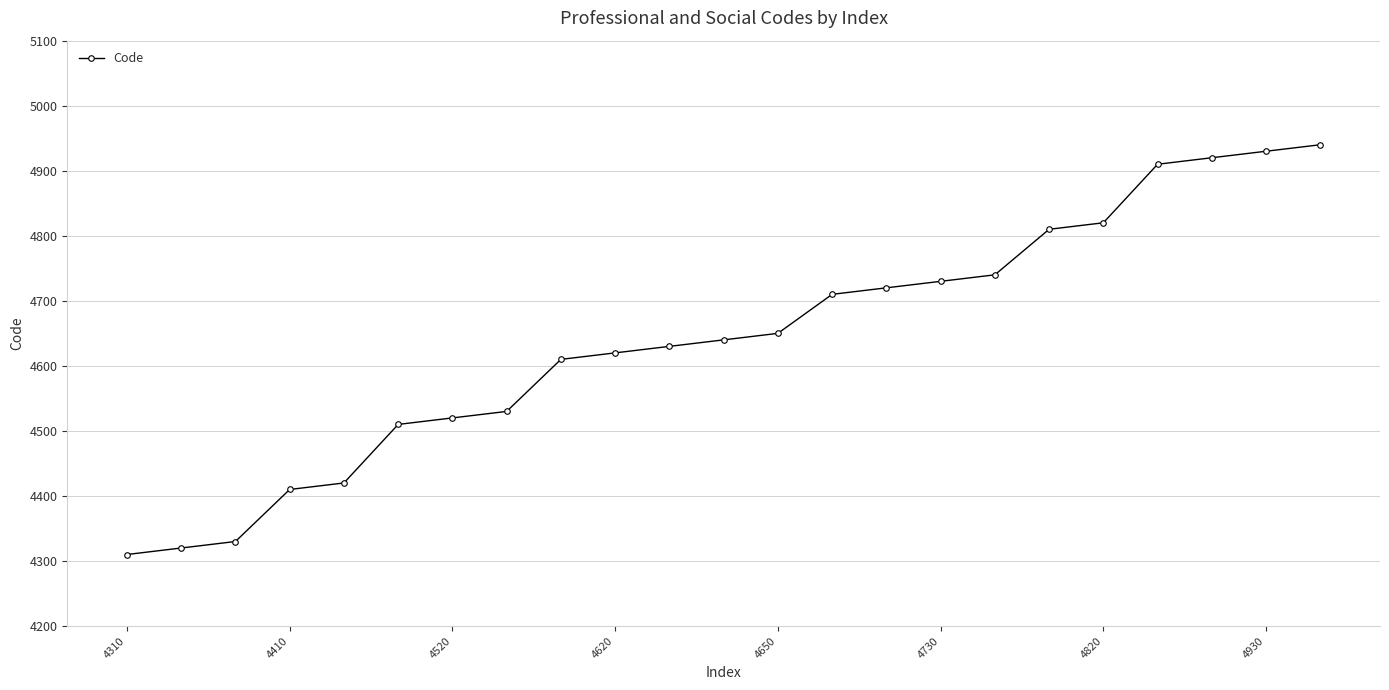

What is the average value?

4640